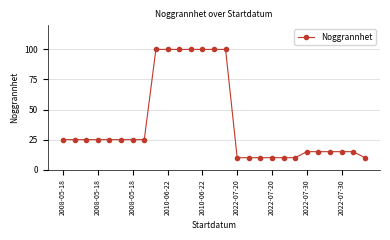

What is the maximum value shown in the chart?

100